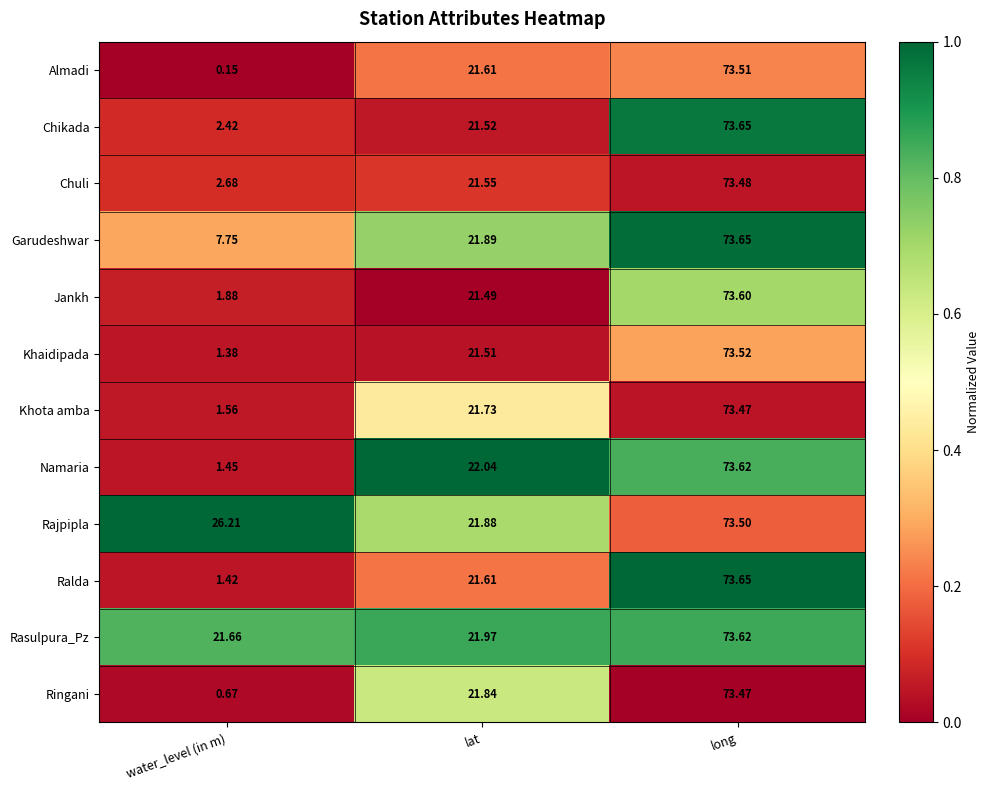

Rank the categories by Khota amba value from lowest to highest.

water_level (in m), lat, long